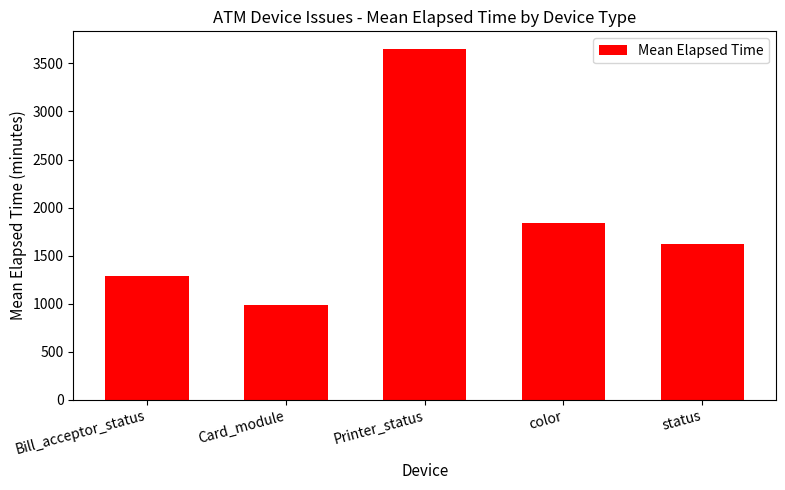

True or false: the data shows 6439.1 at Printer_status.

False